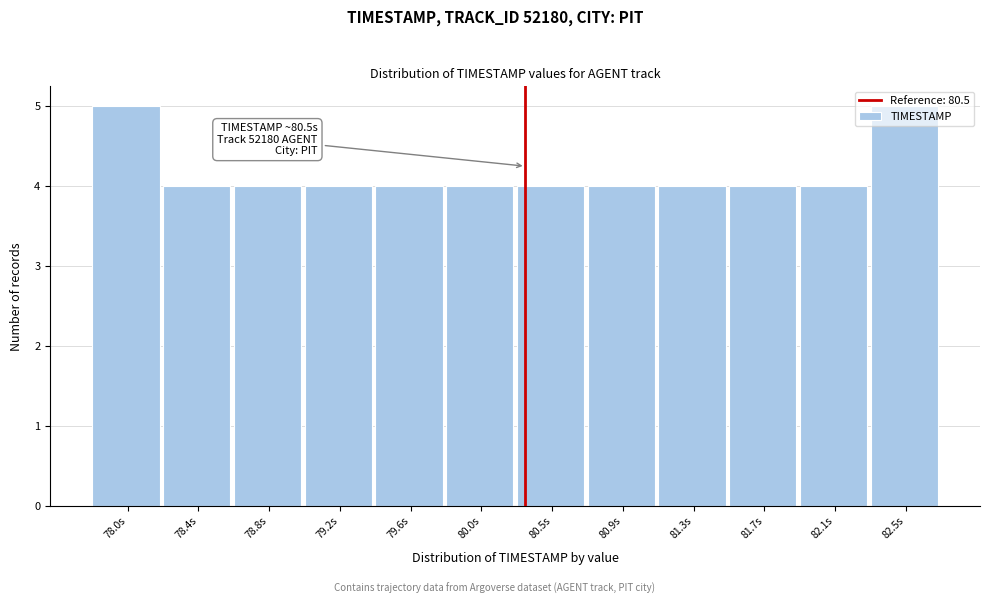

What is the label of the 12th bar from the right?

78.0s